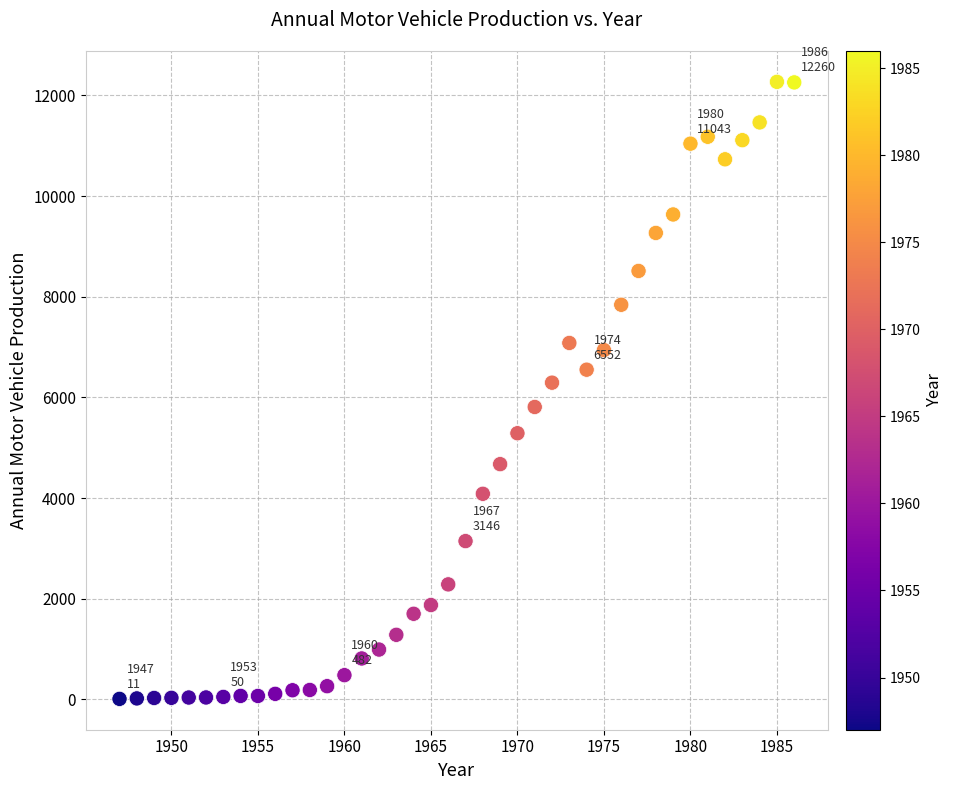

What Y value in the scatter plot is closest to 6141?

6294